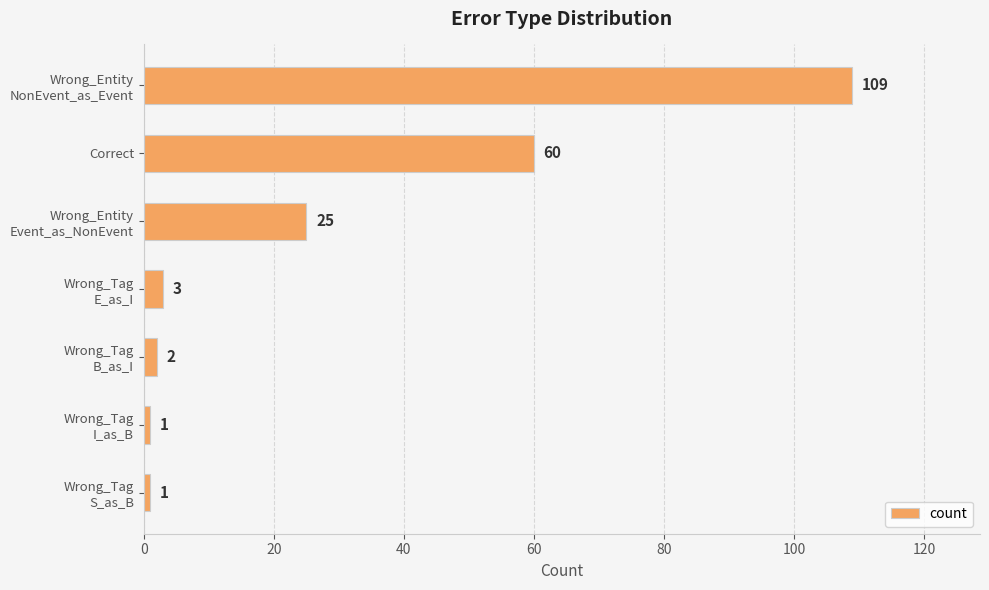

Is it true that the value at Correct is 60?

True